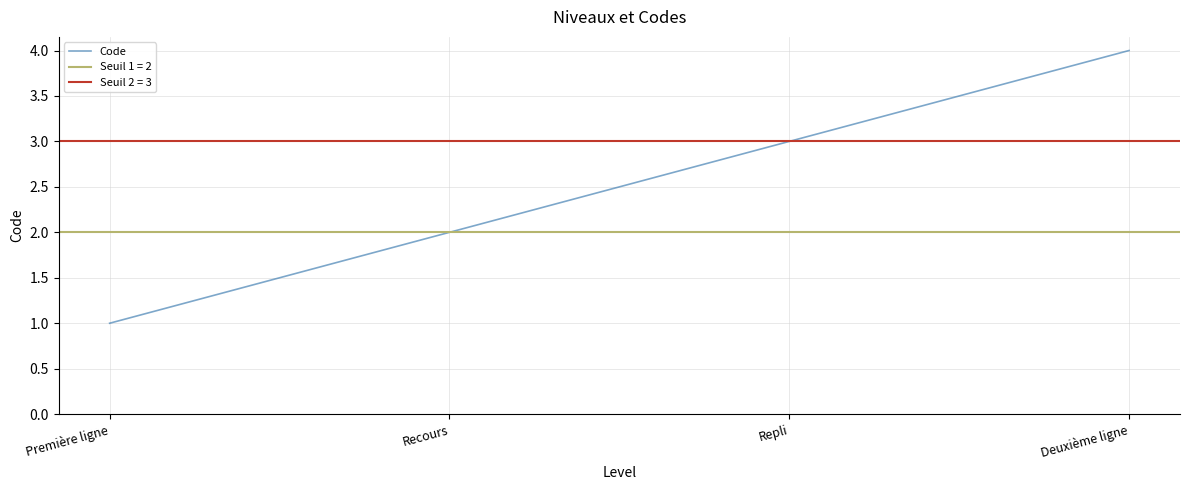

What is the sum of all values?

10